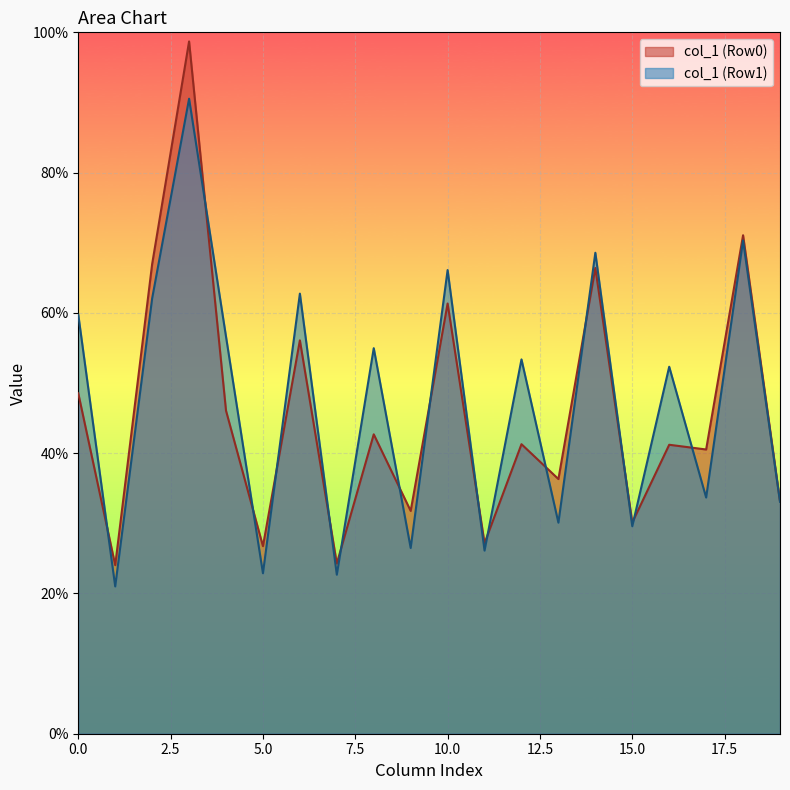

True or false: col_1 (Row1) has a value of 101.6 at 0.0.

False